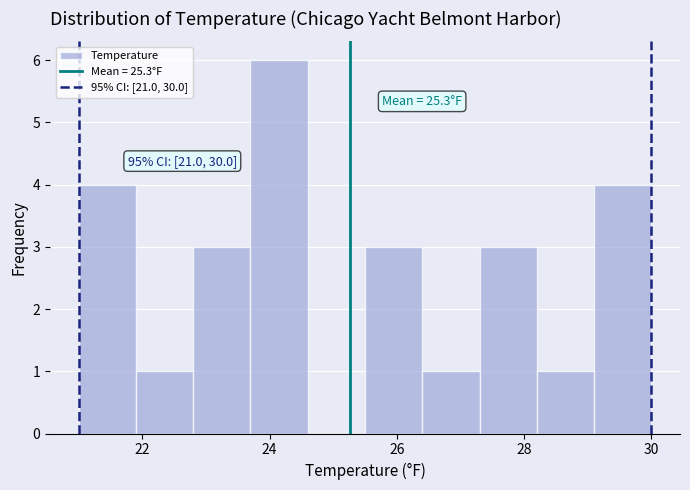

Which range on the x-axis has the tallest bar?

23.7 to 24.6